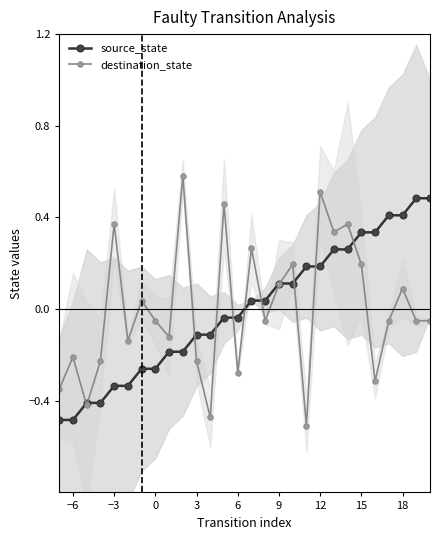

Where does the destination_state series first go above 0?

−3